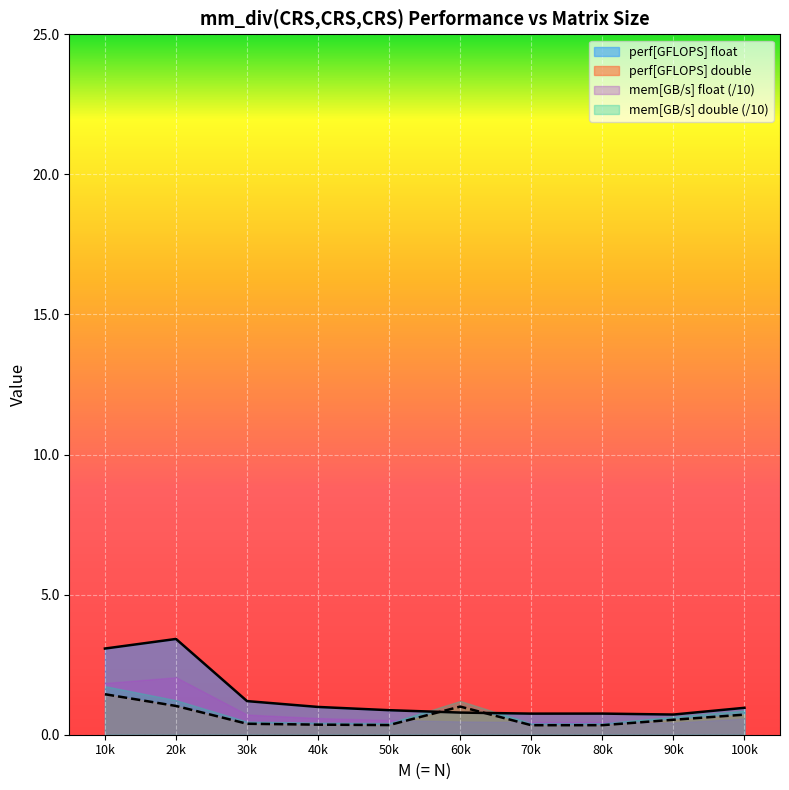

The perf[GFLOPS] float series shows 1.1 at 90000. True or false?

False